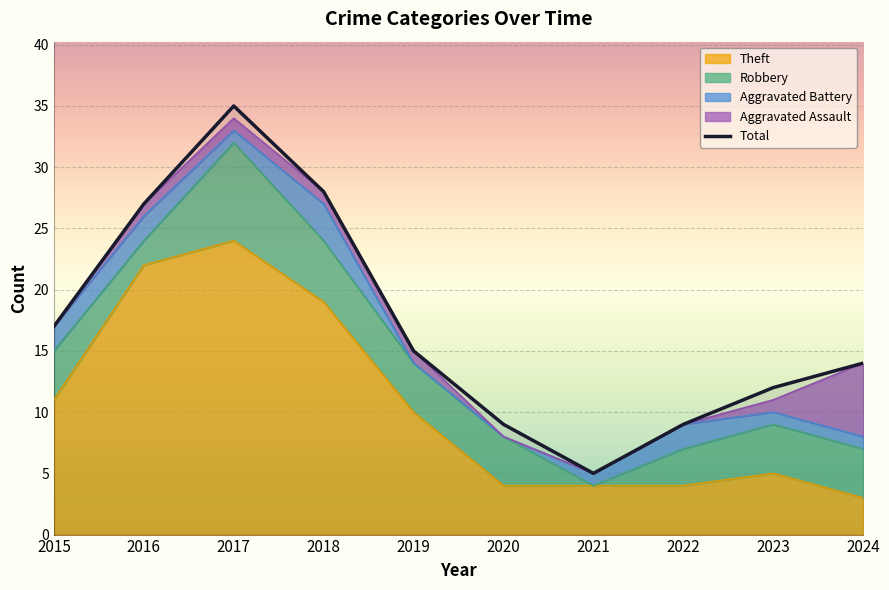

What is the difference between the Robbery values at 2019 and 2017?

4